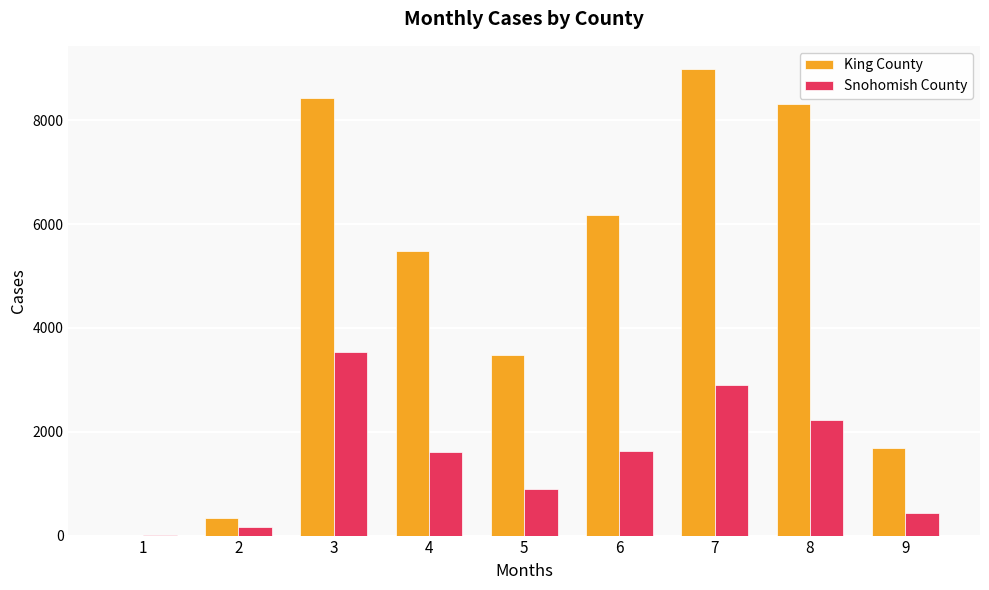

What is the greatest value displayed?

8983